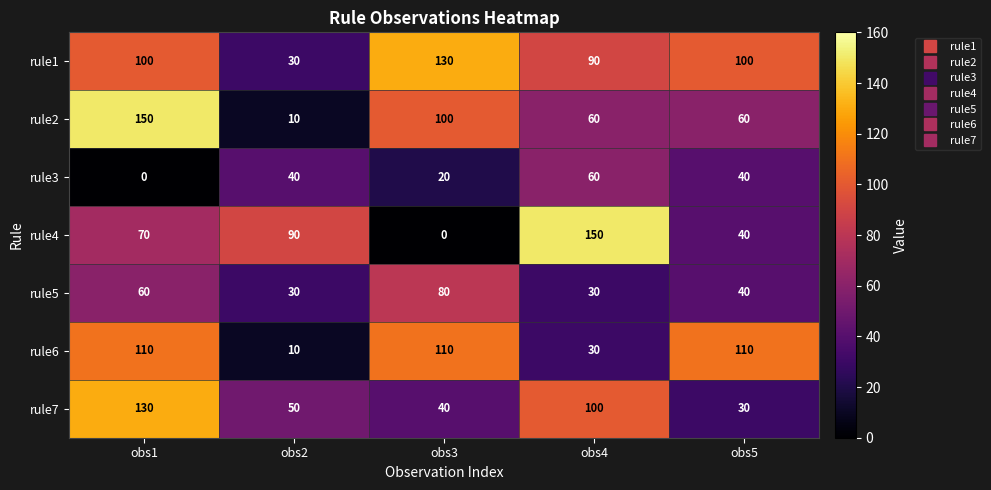

What is the highest value of the rule7 series?

130